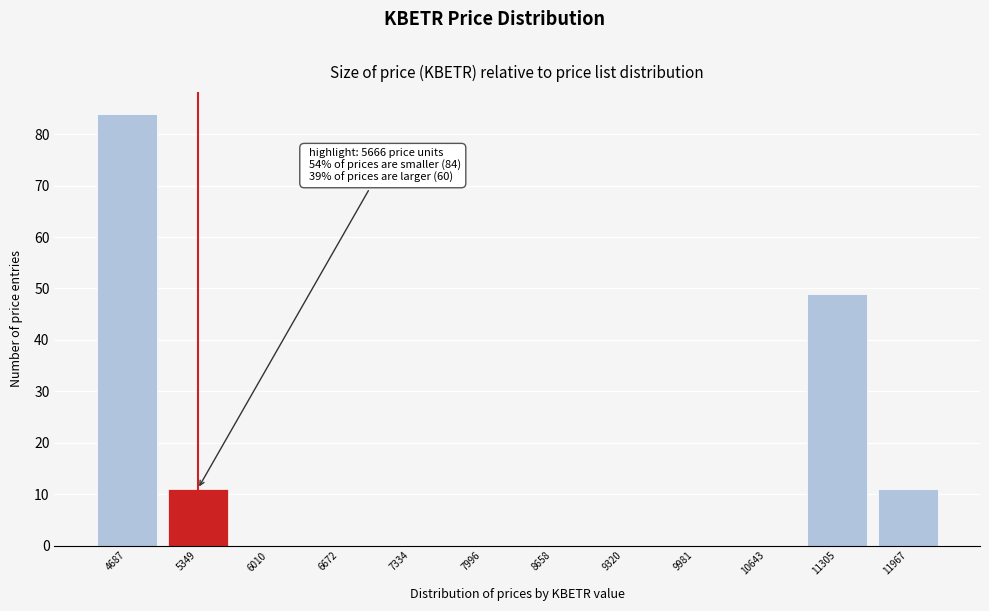

Reading left to right, transcribe all the data shown in this chart.

4687=84	5349=11	6010=0	6672=0	7334=0	7996=0	8658=0	9320=0	9981=0	10643=0	11305=49	11967=11